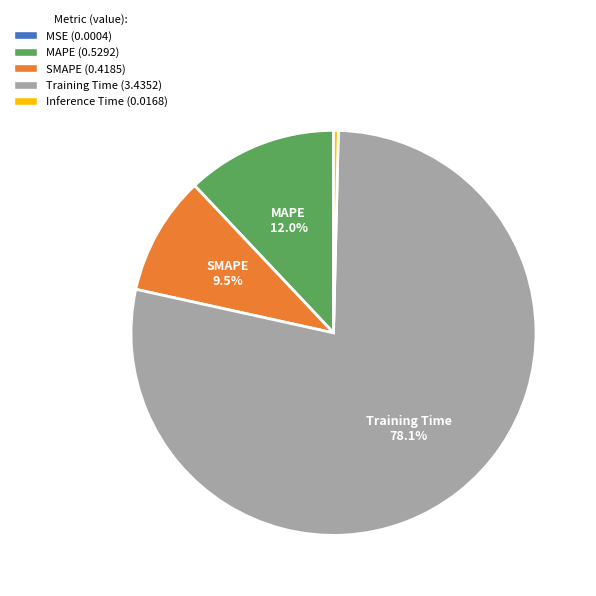

What is the largest slice in the pie chart?

Training Time